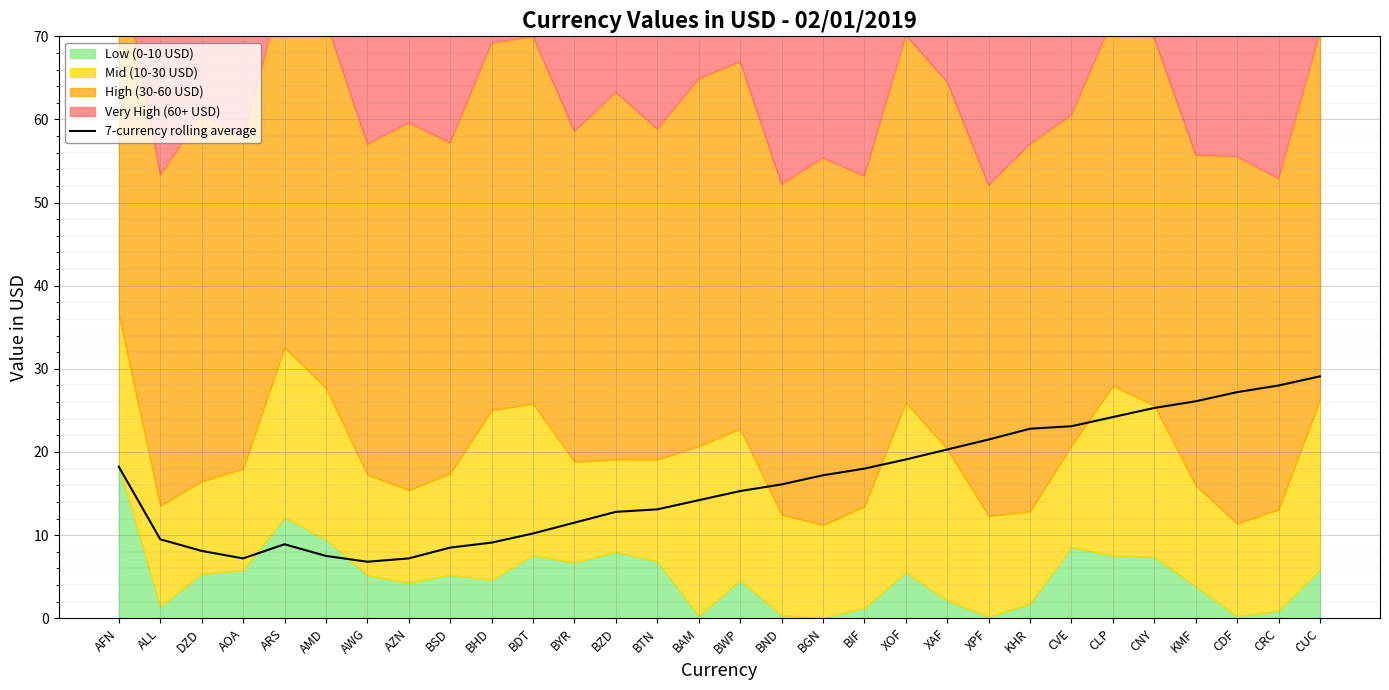

Approximately how many times larger is the value at CRC compared to DZD?

3.5